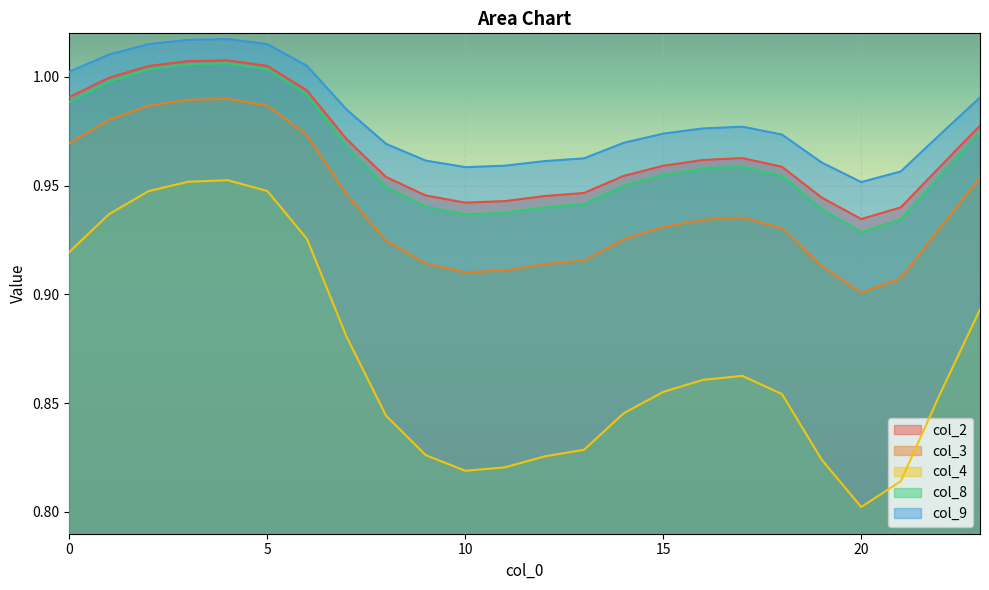

Reading left to right, list all the values displayed in this chart.

col_2: 0=1.0	1=1.0	2=1.0	3=1.0	4=1.0	5=1.0	6=1.0	7=1.0	8=1.0	9=0.9	10=0.9	11=0.9	12=0.9	13=0.9	14=1.0	15=1.0	16=1.0	17=1.0	18=1.0	19=0.9	20=0.9	21=0.9	22=1.0	23=1.0
col_3: 0=1.0	1=1.0	2=1.0	3=1.0	4=1.0	5=1.0	6=1.0	7=0.9	8=0.9	9=0.9	10=0.9	11=0.9	12=0.9	13=0.9	14=0.9	15=0.9	16=0.9	17=0.9	18=0.9	19=0.9	20=0.9	21=0.9	22=0.9	23=1.0
col_4: 0=0.9	1=0.9	2=0.9	3=1.0	4=1.0	5=0.9	6=0.9	7=0.9	8=0.8	9=0.8	10=0.8	11=0.8	12=0.8	13=0.8	14=0.8	15=0.9	16=0.9	17=0.9	18=0.9	19=0.8	20=0.8	21=0.8	22=0.9	23=0.9
col_8: 0=1.0	1=1.0	2=1.0	3=1.0	4=1.0	5=1.0	6=1.0	7=1.0	8=0.9	9=0.9	10=0.9	11=0.9	12=0.9	13=0.9	14=0.9	15=1.0	16=1.0	17=1.0	18=1.0	19=0.9	20=0.9	21=0.9	22=1.0	23=1.0
col_9: 0=1.0	1=1.0	2=1.0	3=1.0	4=1.0	5=1.0	6=1.0	7=1.0	8=1.0	9=1.0	10=1.0	11=1.0	12=1.0	13=1.0	14=1.0	15=1.0	16=1.0	17=1.0	18=1.0	19=1.0	20=1.0	21=1.0	22=1.0	23=1.0